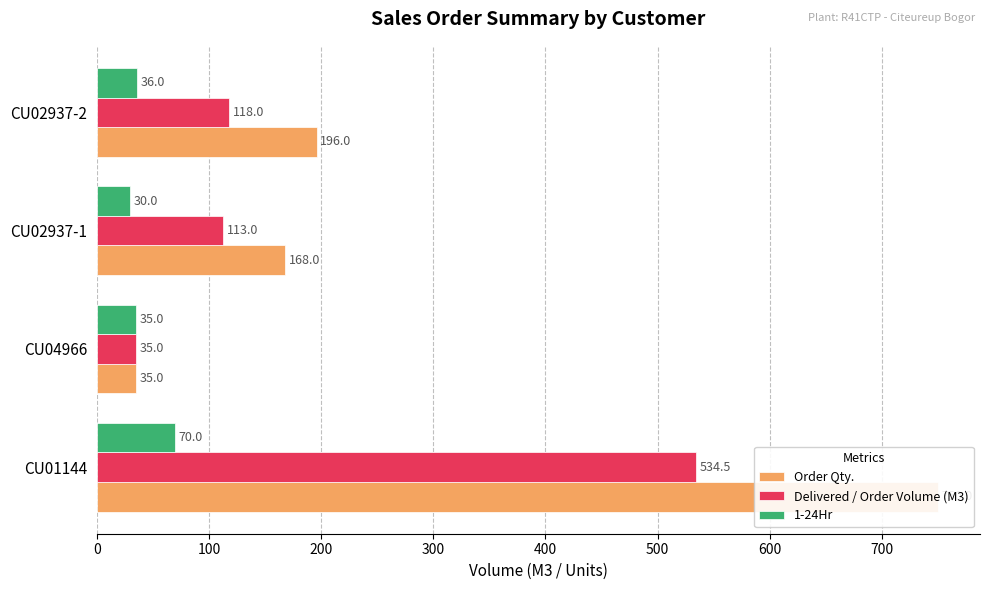

How many data points in Delivered / Order Volume (M3) are less than 118?

2